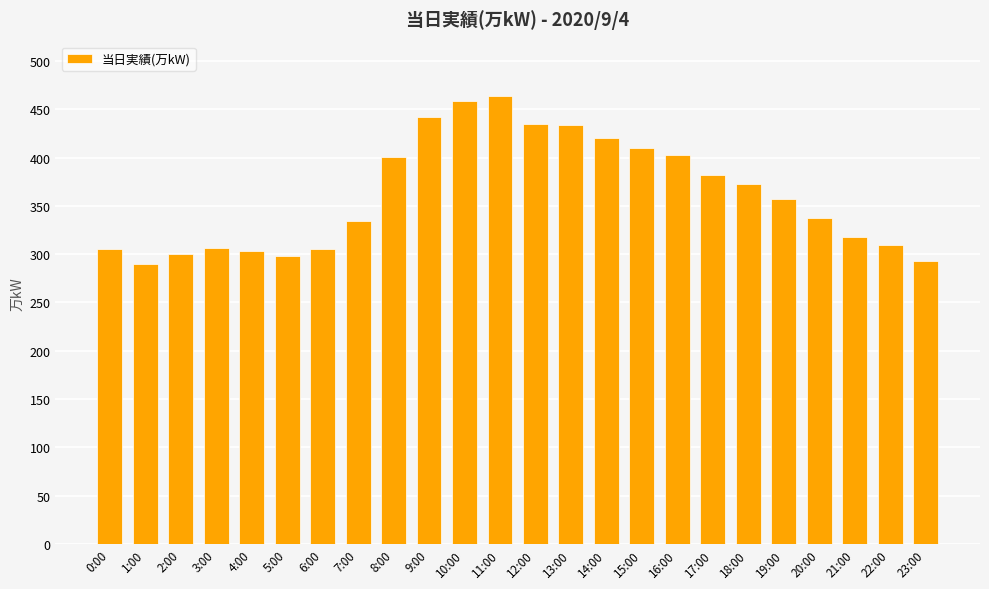

Is it true that the value at 15:00 is 410?

True